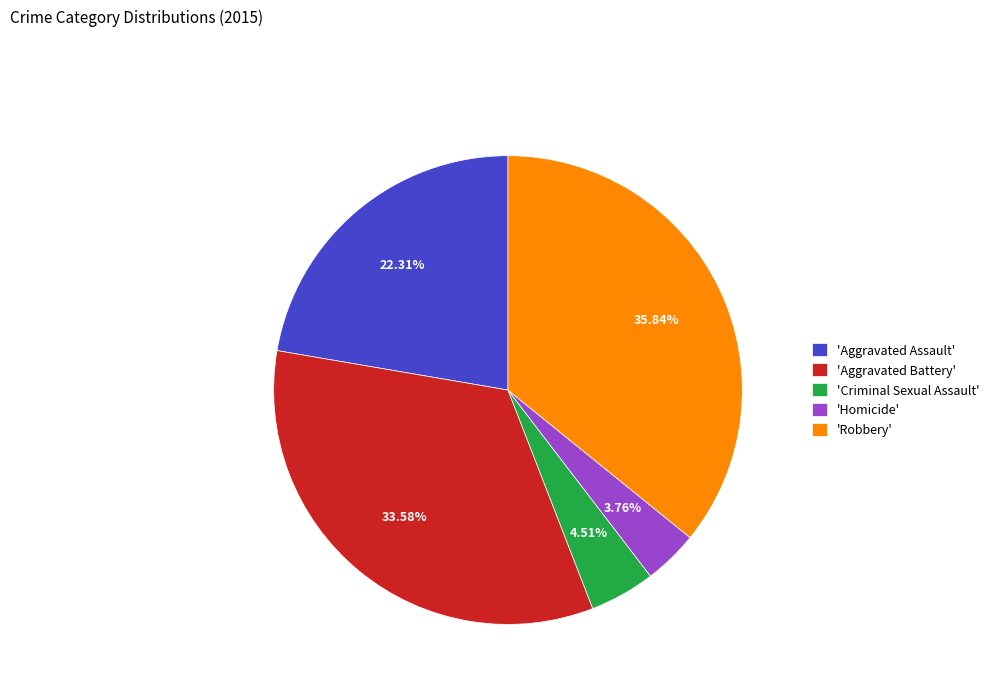

Does 'Robbery' represent more than half of the total?

No